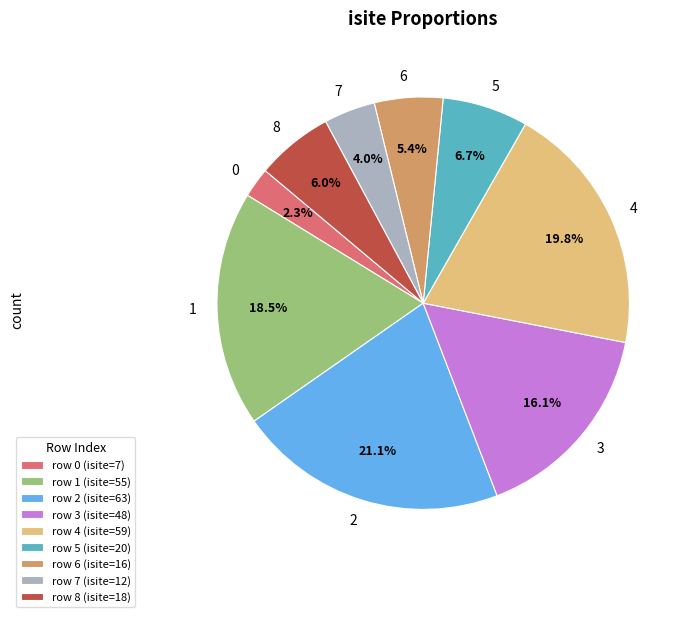

Which category has the biggest portion of the pie?

2